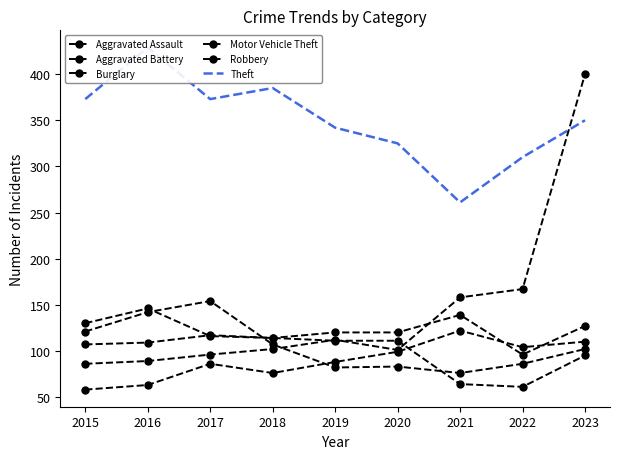

Which series has the largest total across all categories?

Theft